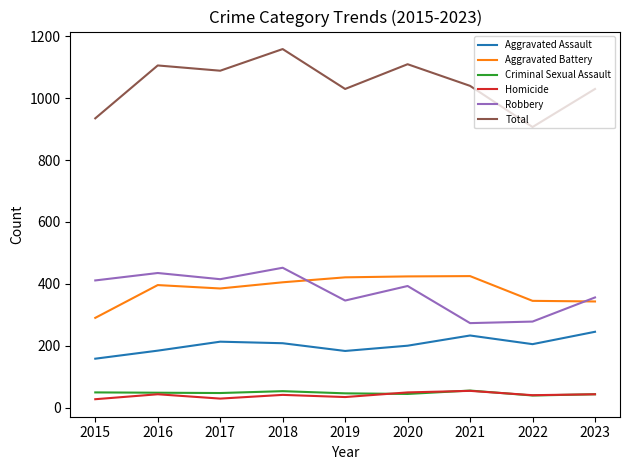

Between 2022 and 2023, which series saw the biggest shift?

Total